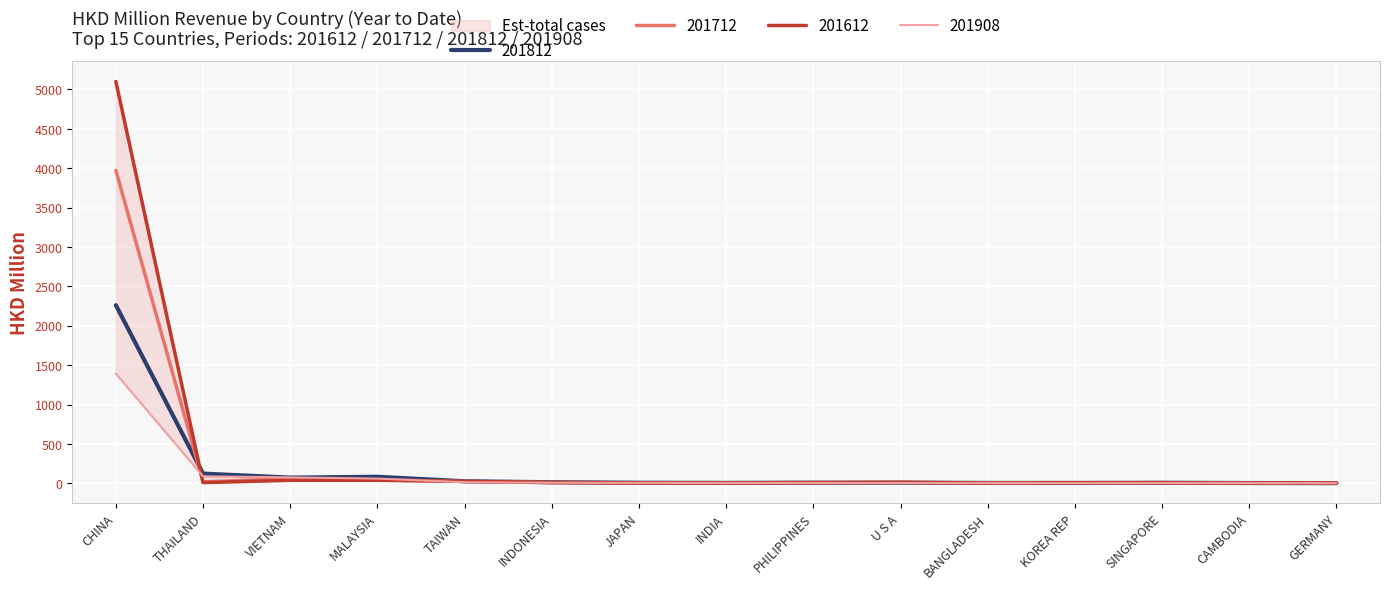

How many values in the 201908 series are below 3?

6